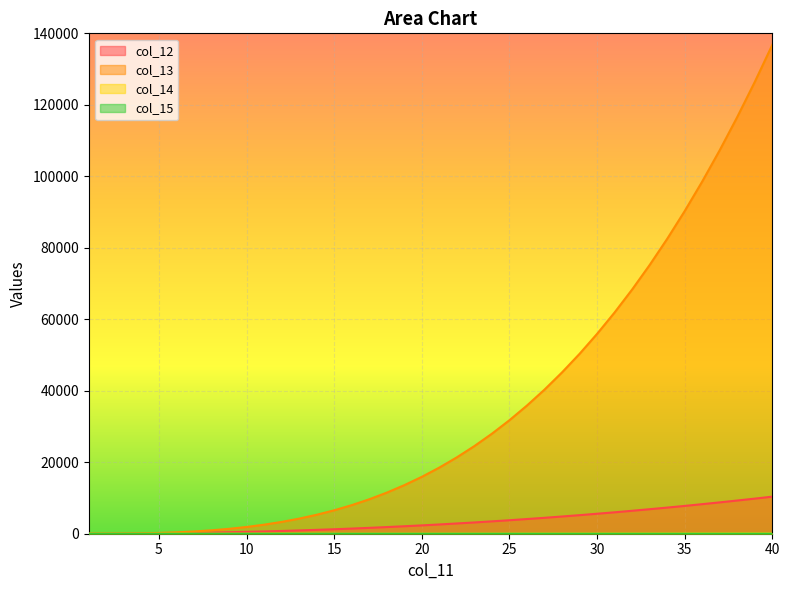

Which category has the lowest value in the col_12 series?

1